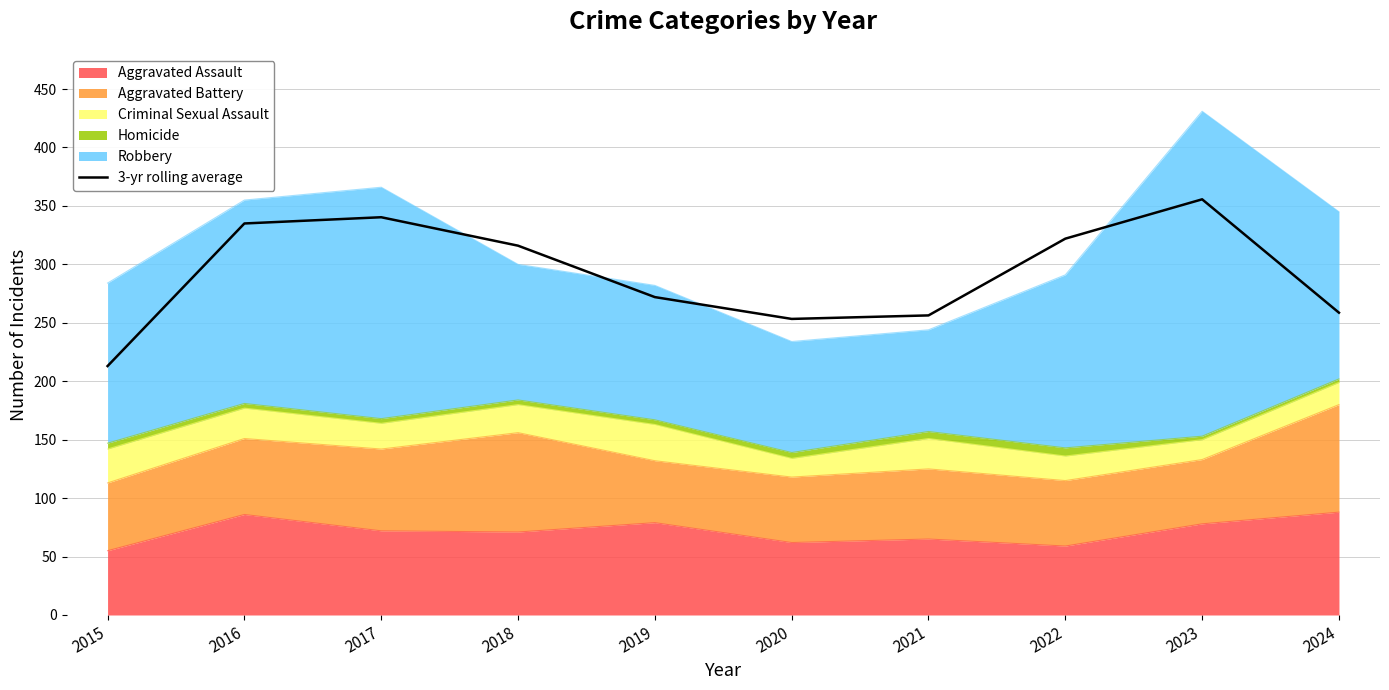

The chart shows a value of 169.6 at 2019. True or false?

False